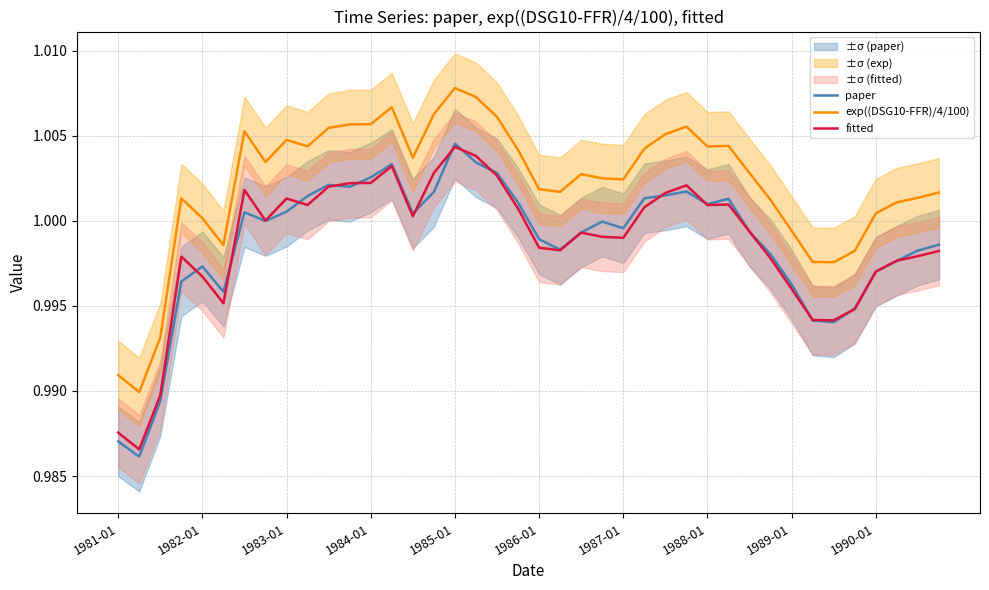

True or false: exp((DSG10-FFR)/4/100) has more than 1 interior local peaks.

True